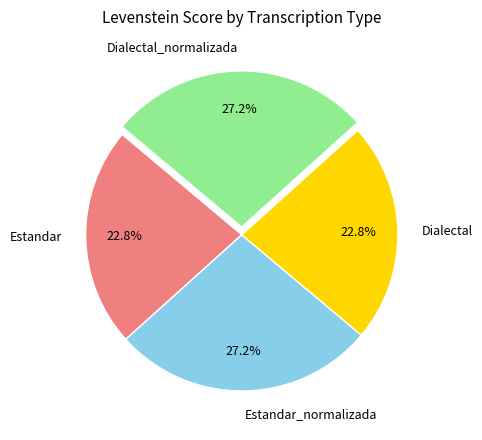

What is the ratio of the value at Dialectal to the value at Dialectal_normalizada?

0.8